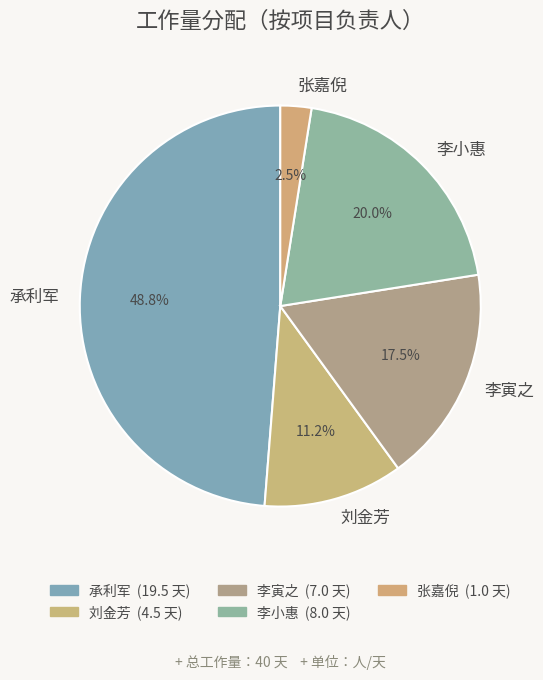

Rank the categories by value from highest to lowest.

承利军, 李小惠, 李寅之, 刘金芳, 张嘉倪